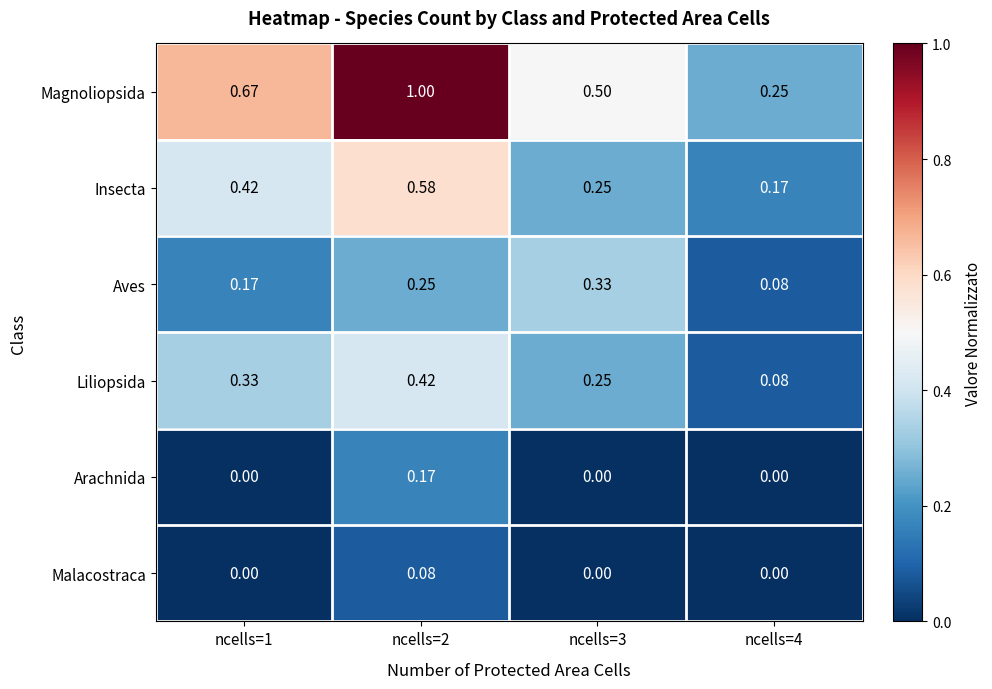

Which series has the widest spread of values?

Magnoliopsida